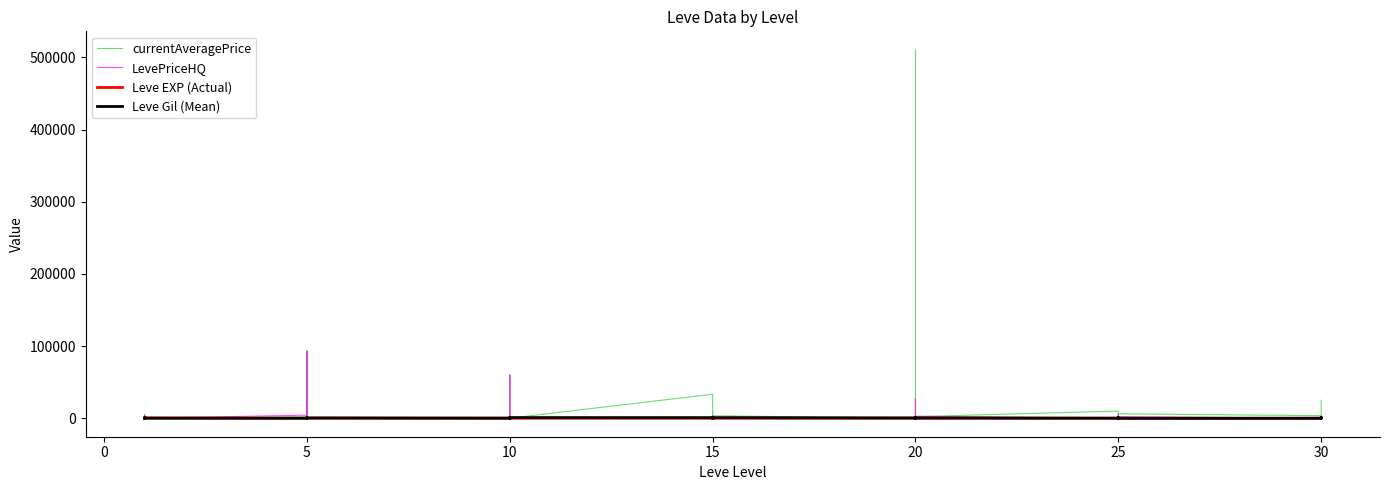

What is the total value across all series at 20?

549